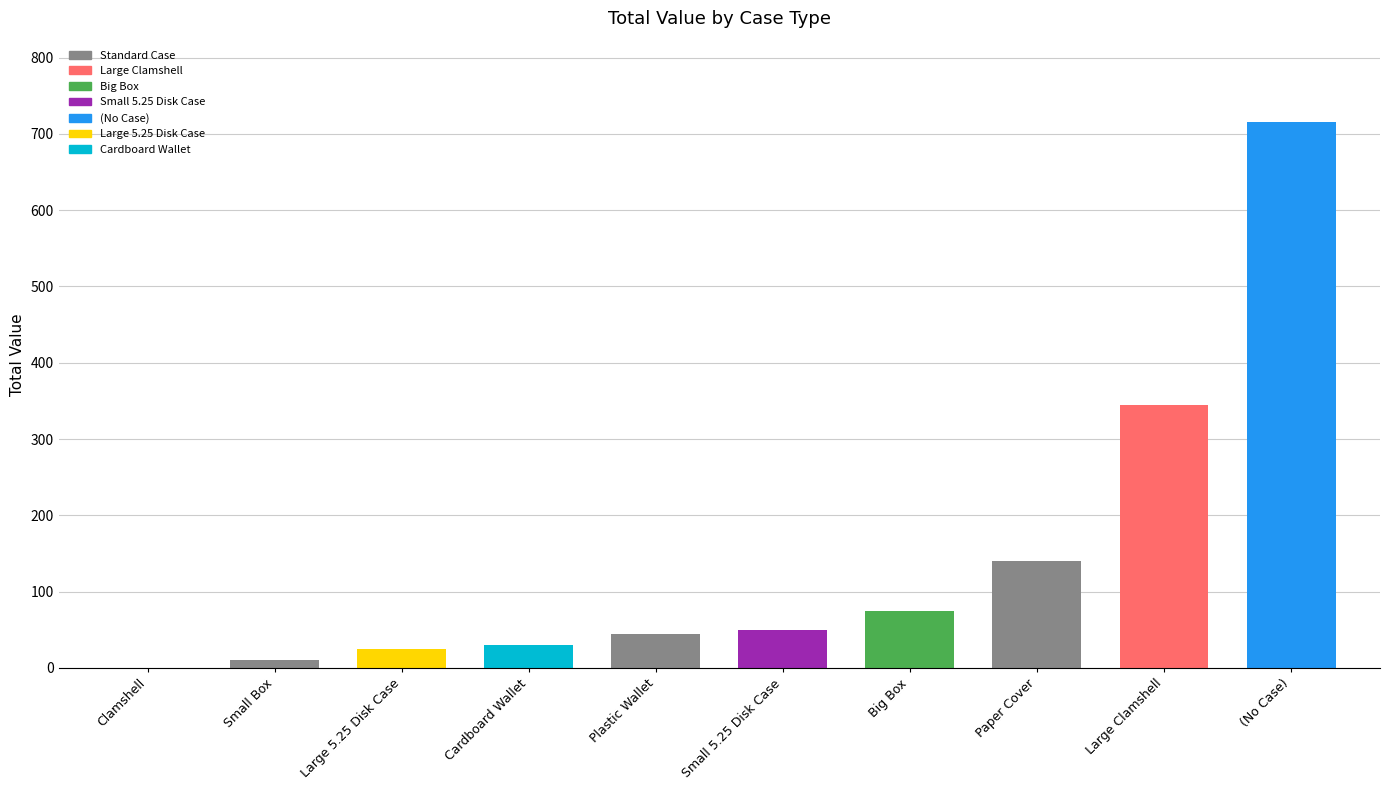

Reading left to right, transcribe all the data shown in this chart.

Clamshell=0	Small Box=10	Large 5.25 Disk Case=25	Cardboard Wallet=30	Plastic Wallet=45	Small 5.25 Disk Case=50	Big Box=75	Paper Cover=140	Large Clamshell=345	(No Case)=715